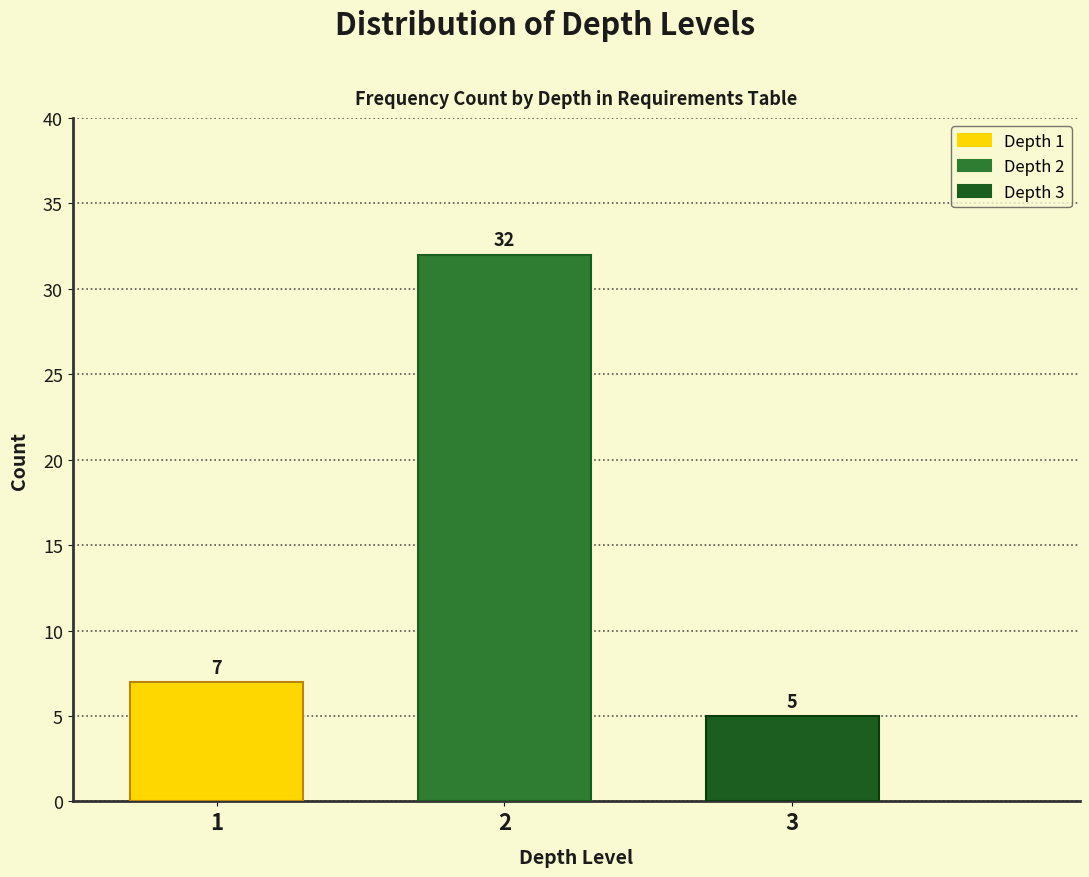

Reading left to right, list all the values displayed in this chart.

7	32	5